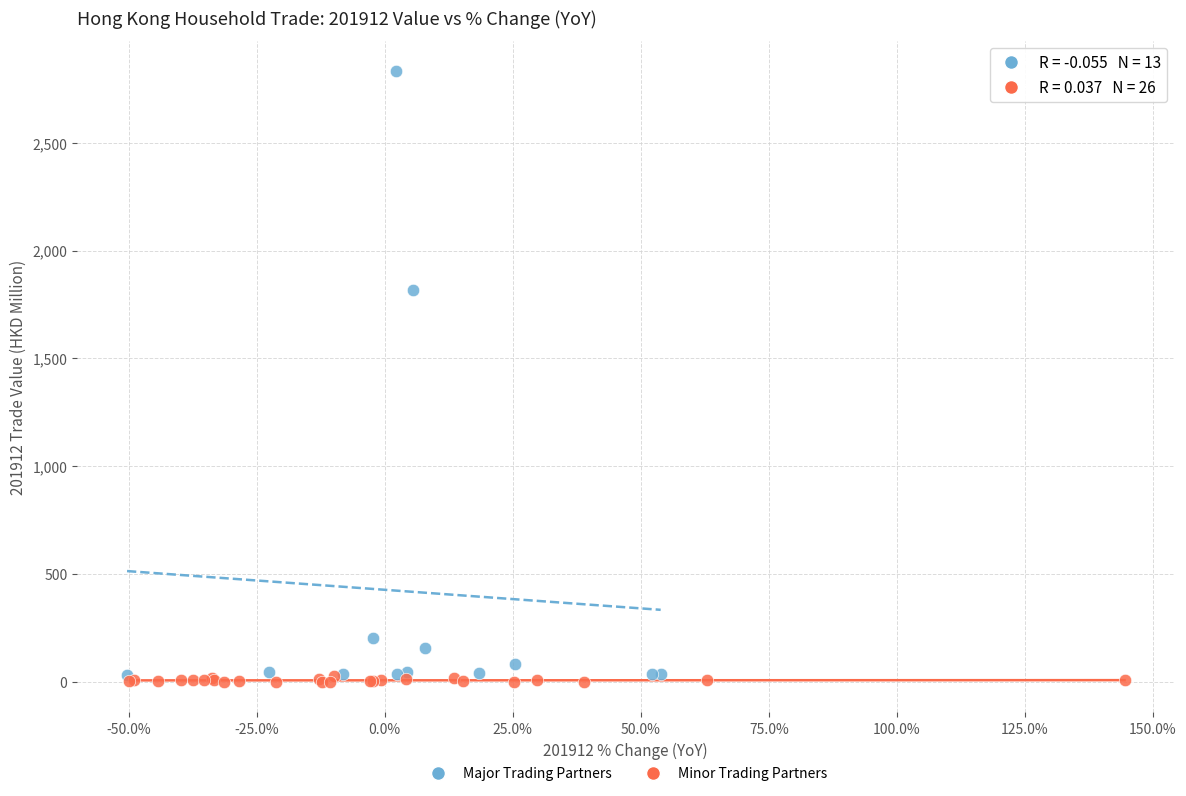

Which series contains the highest Y value?

Major Trading Partners